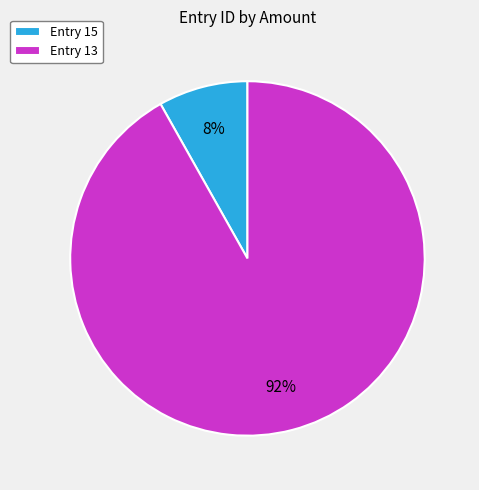

Between Entry 13 and Entry 15, which is larger?

Entry 13